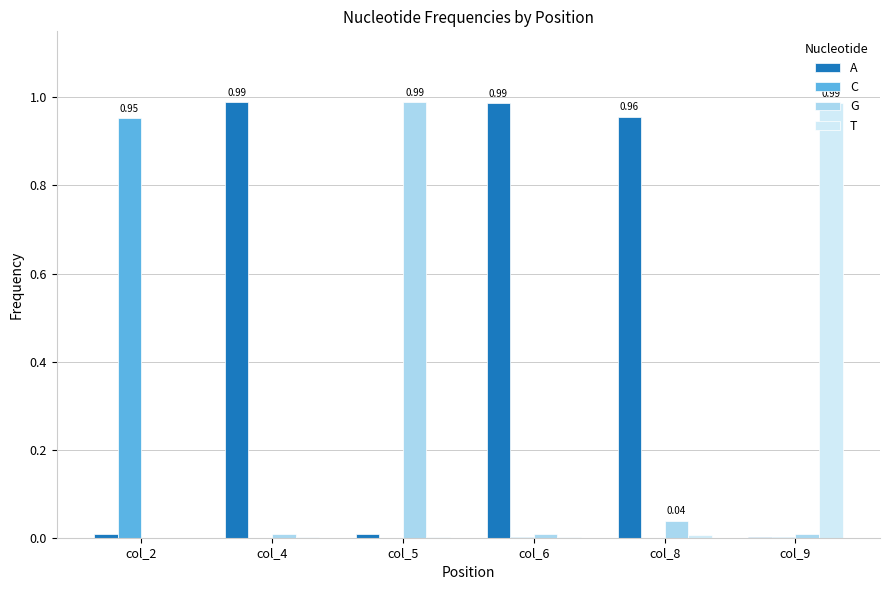

Which series has the largest total across all categories?

A